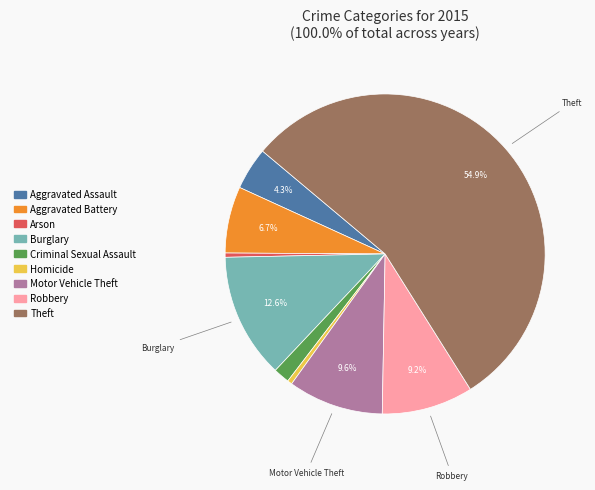

Is there any slice that represents more than half of the pie?

Yes